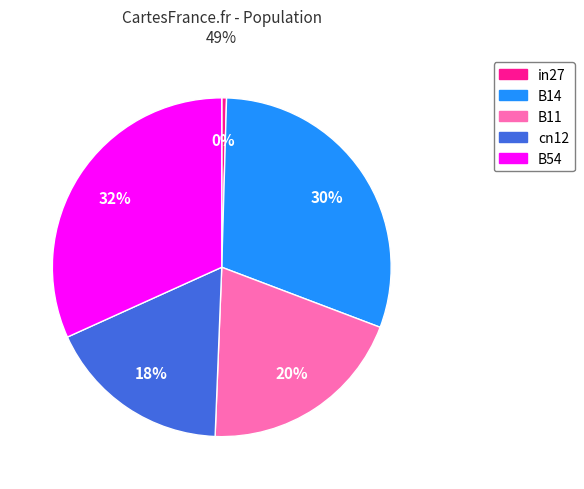

Rank the categories by value from lowest to highest.

in27, cn12, B11, B14, B54